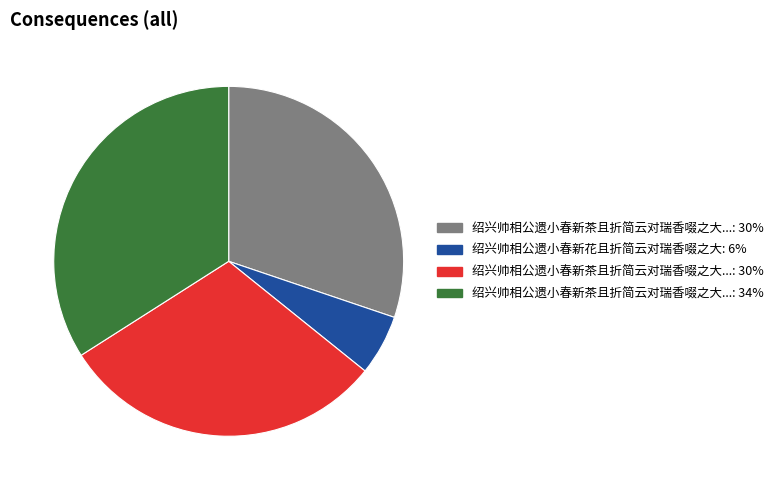

Is there a majority slice in this chart?

No